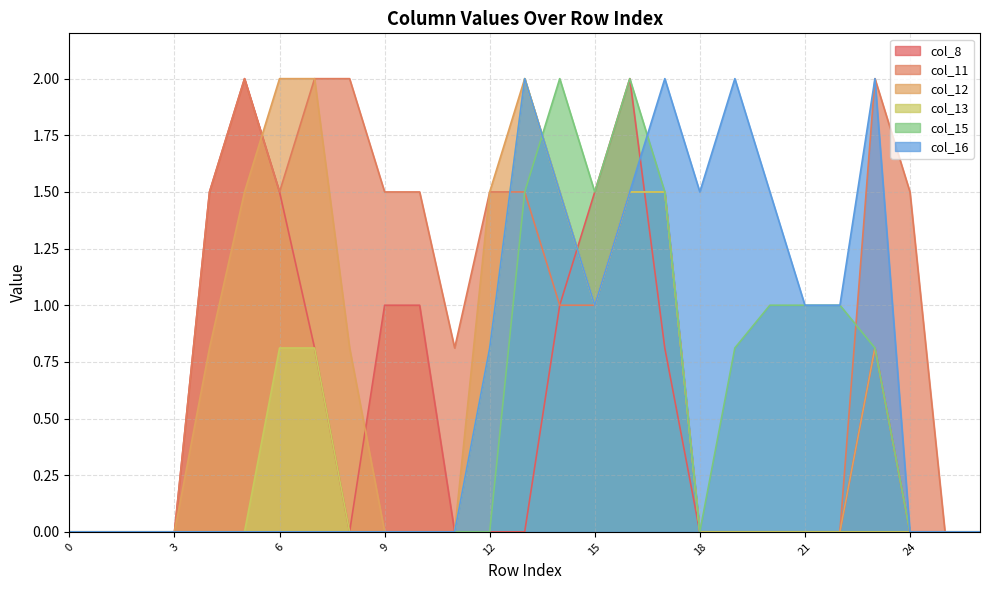

Rank the categories by col_11 value from lowest to highest.

0, 1, 2, 3, 18, 19, 20, 21, 22, 25, 26, 11, 14, 15, 4, 6, 9, 10, 12, 13, 16, 17, 24, 5, 7, 8, 23